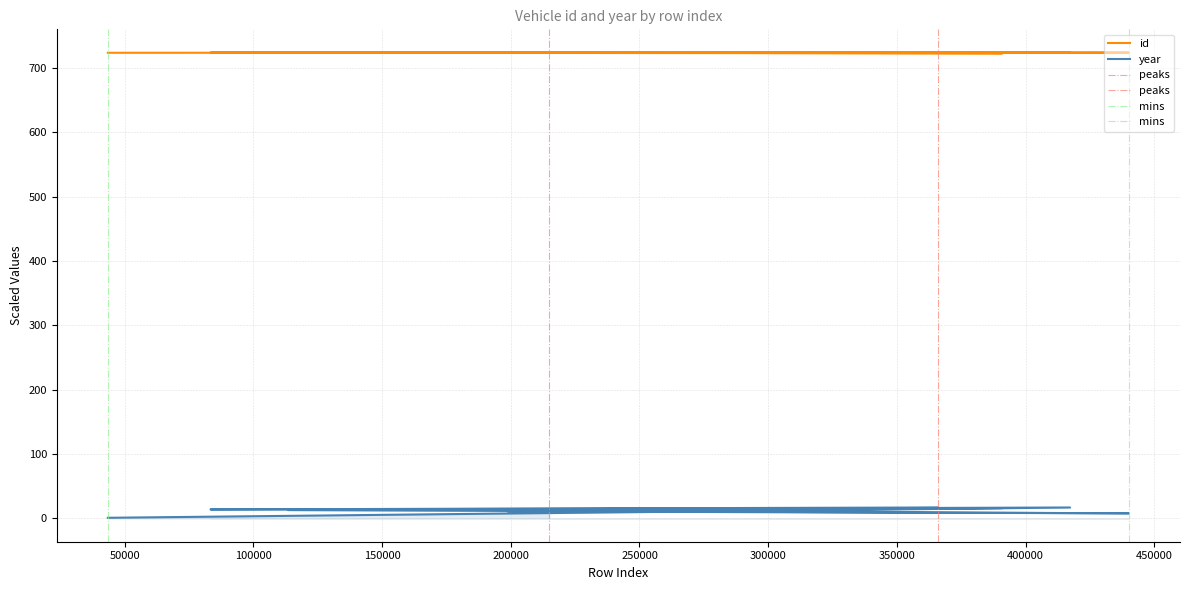

At which category is the sum across all series the highest?

417300